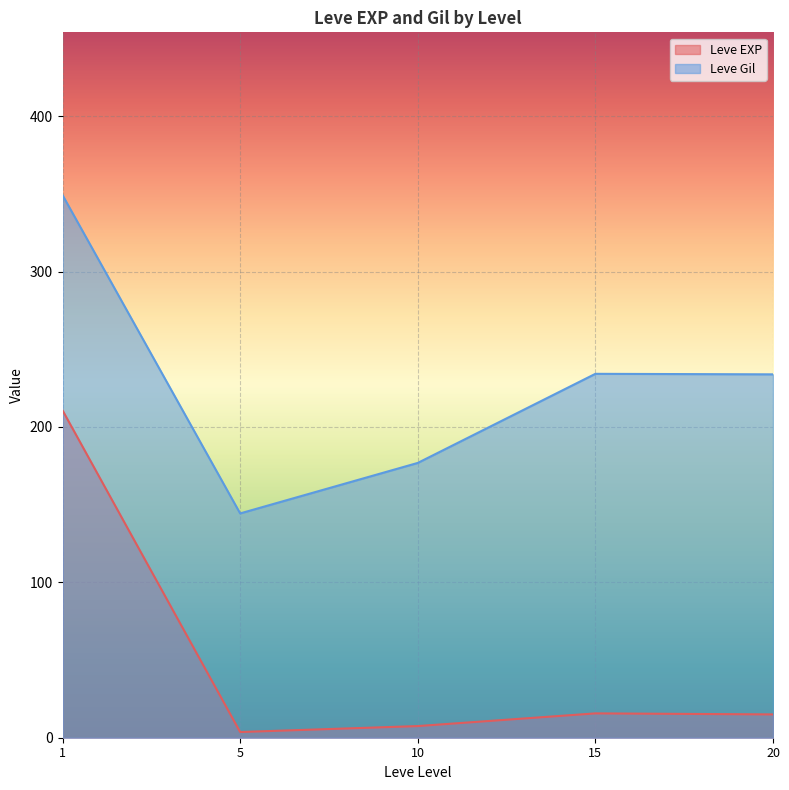

What is the difference between the maximum and minimum values in the Leve EXP series?

207.0